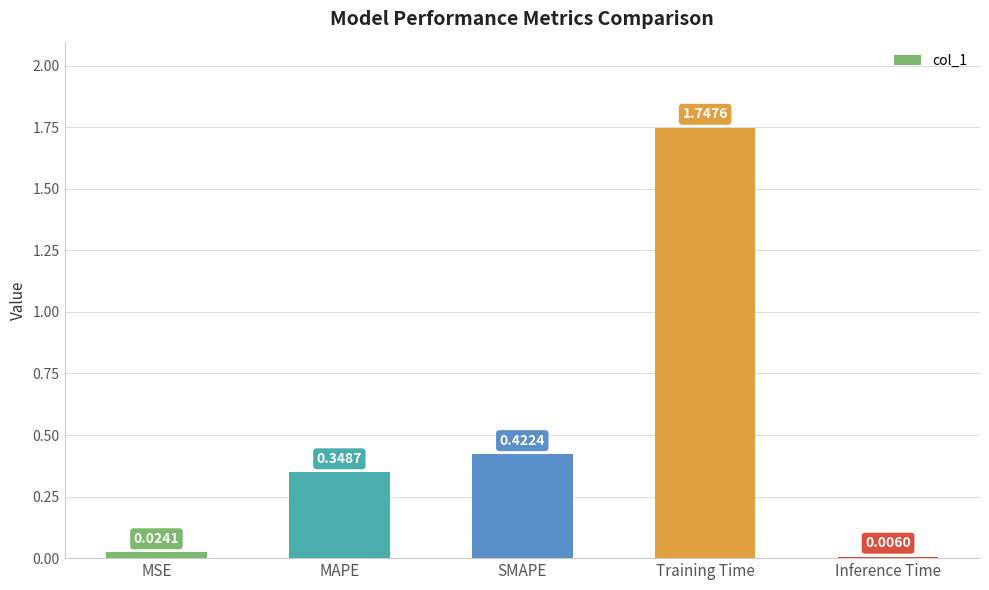

What is the change in value from MAPE to SMAPE?

+0.1